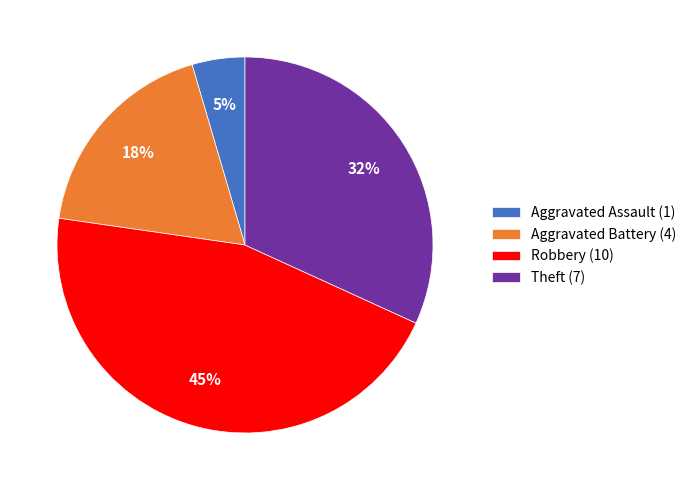

To the nearest percent, what percentage of the pie is Aggravated Assault (1)?

5%